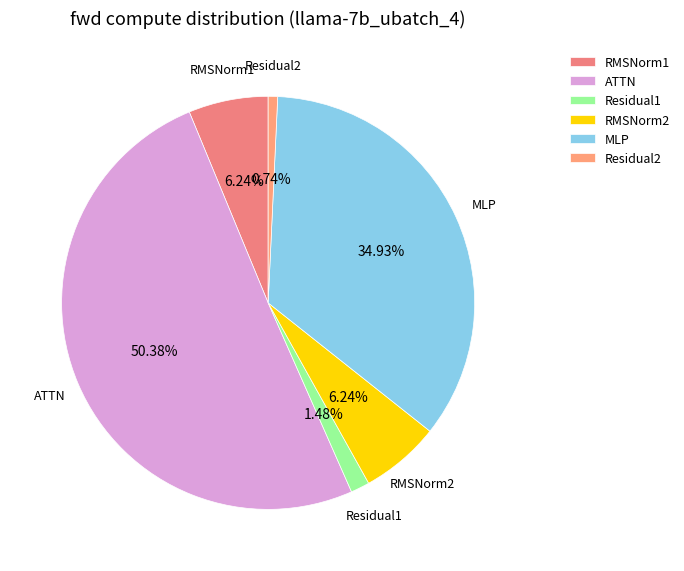

Which category accounts for the majority?

ATTN